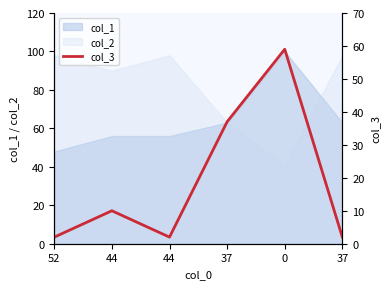

At which label is the value closest to 30?

37